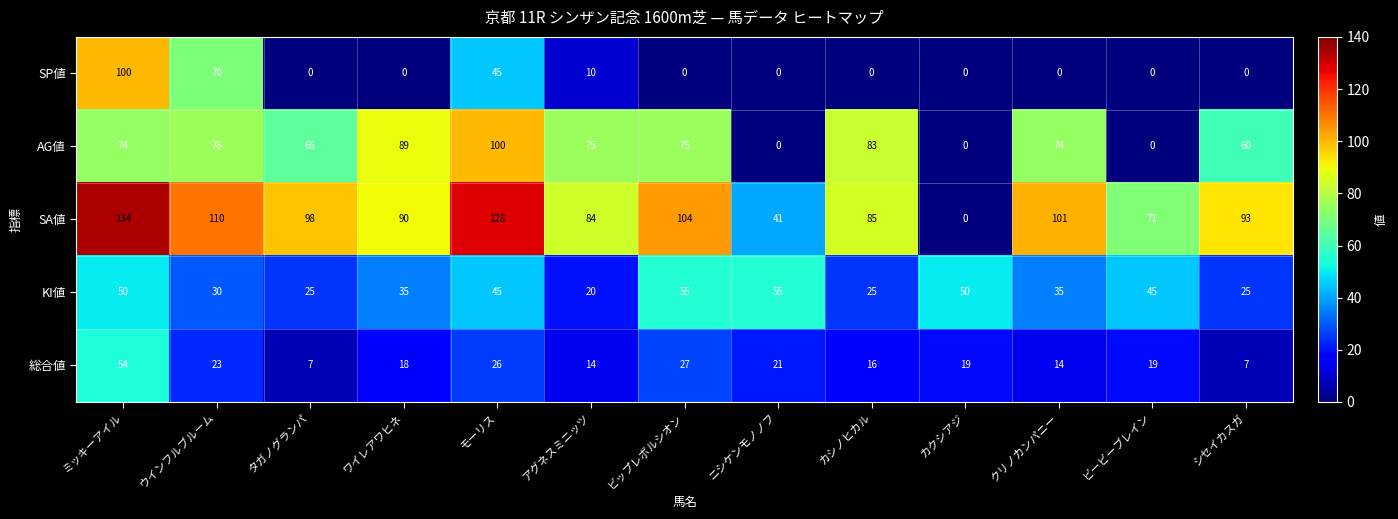

What is the difference between the SP値 values at ビービーブレイン and アグネスミニッツ?

10